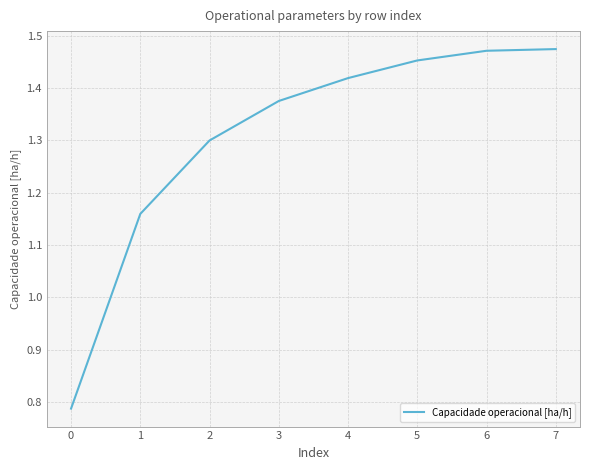

Which has a higher value, 4 or 6?

6